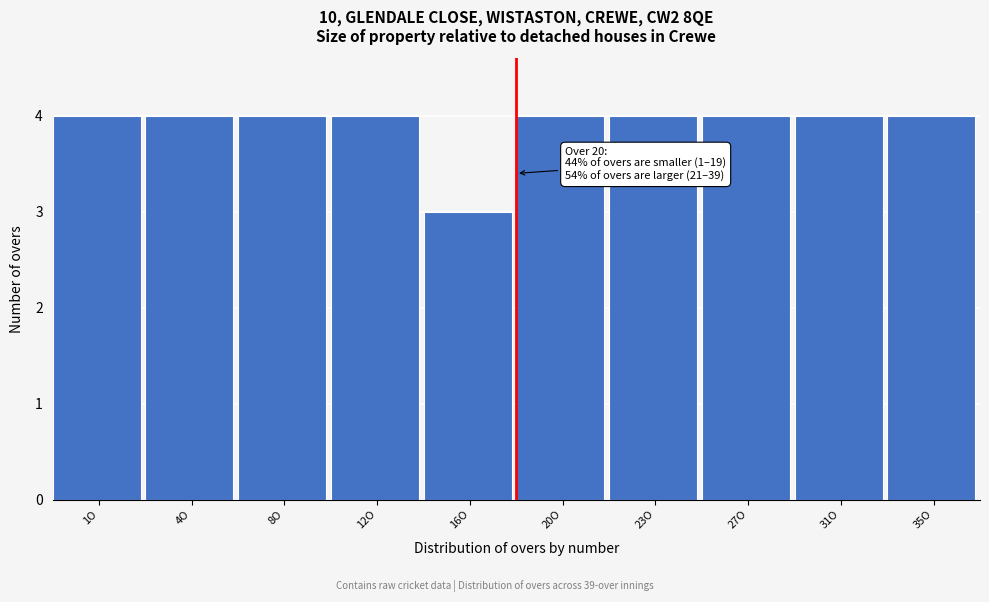

Reading left to right, list all the values displayed in this chart.

1O=4	4O=4	8O=4	12O=4	16O=3	20O=4	23O=4	27O=4	31O=4	35O=4